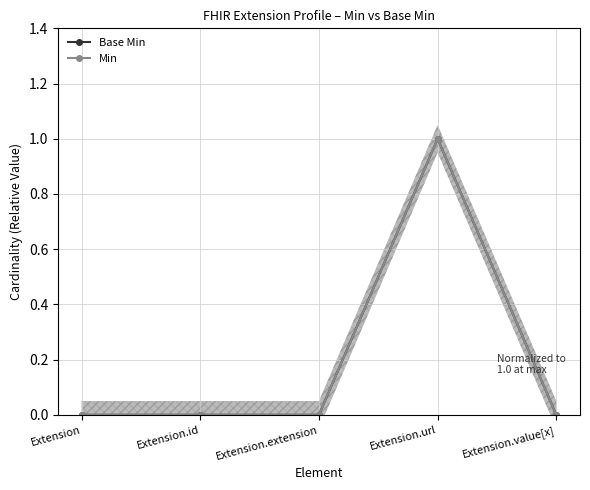

True or false: Base Min has a value of 1 at Extension.

False